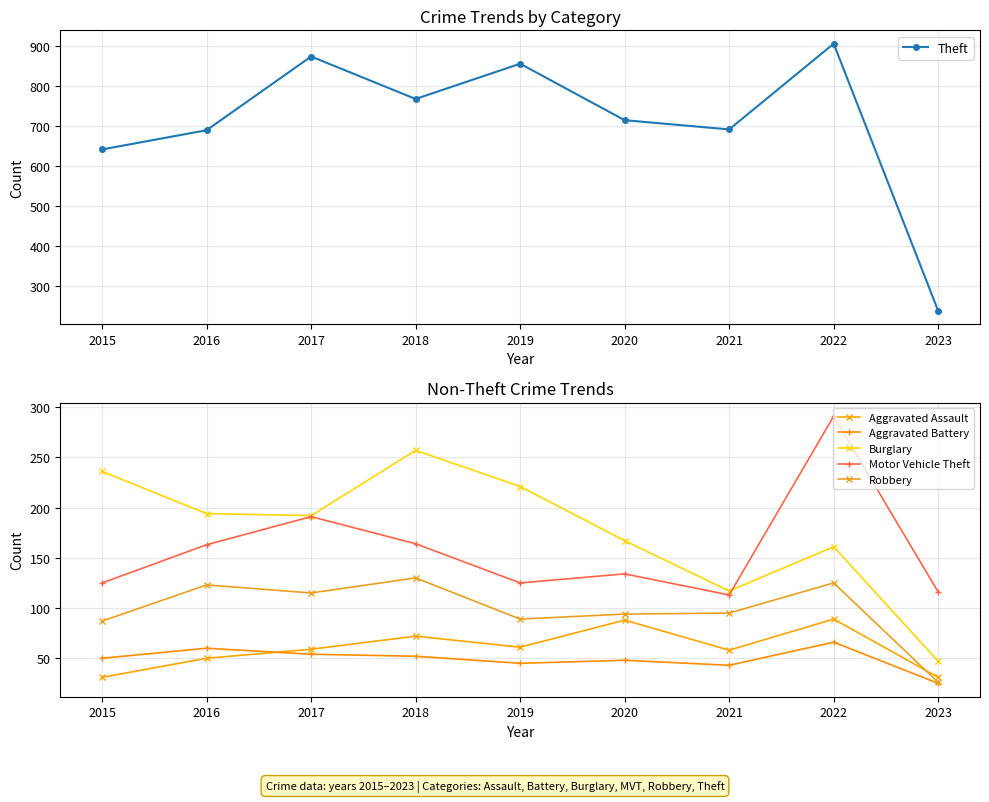

What value does the Aggravated Assault series have at 2017, to the nearest 5?

60